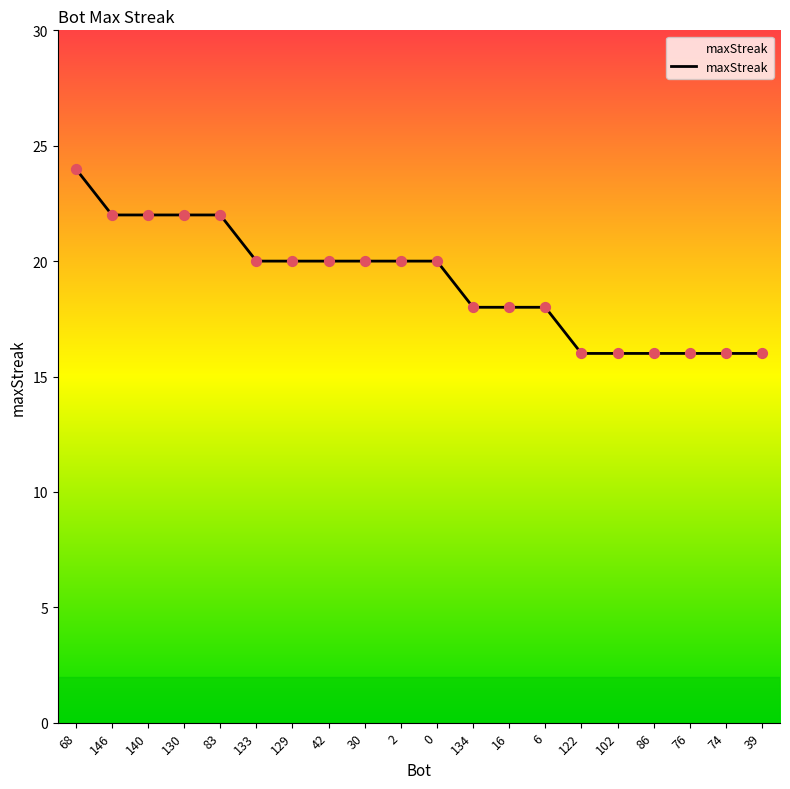

Approximately how many times larger is the value at 83 compared to 16?

1.2